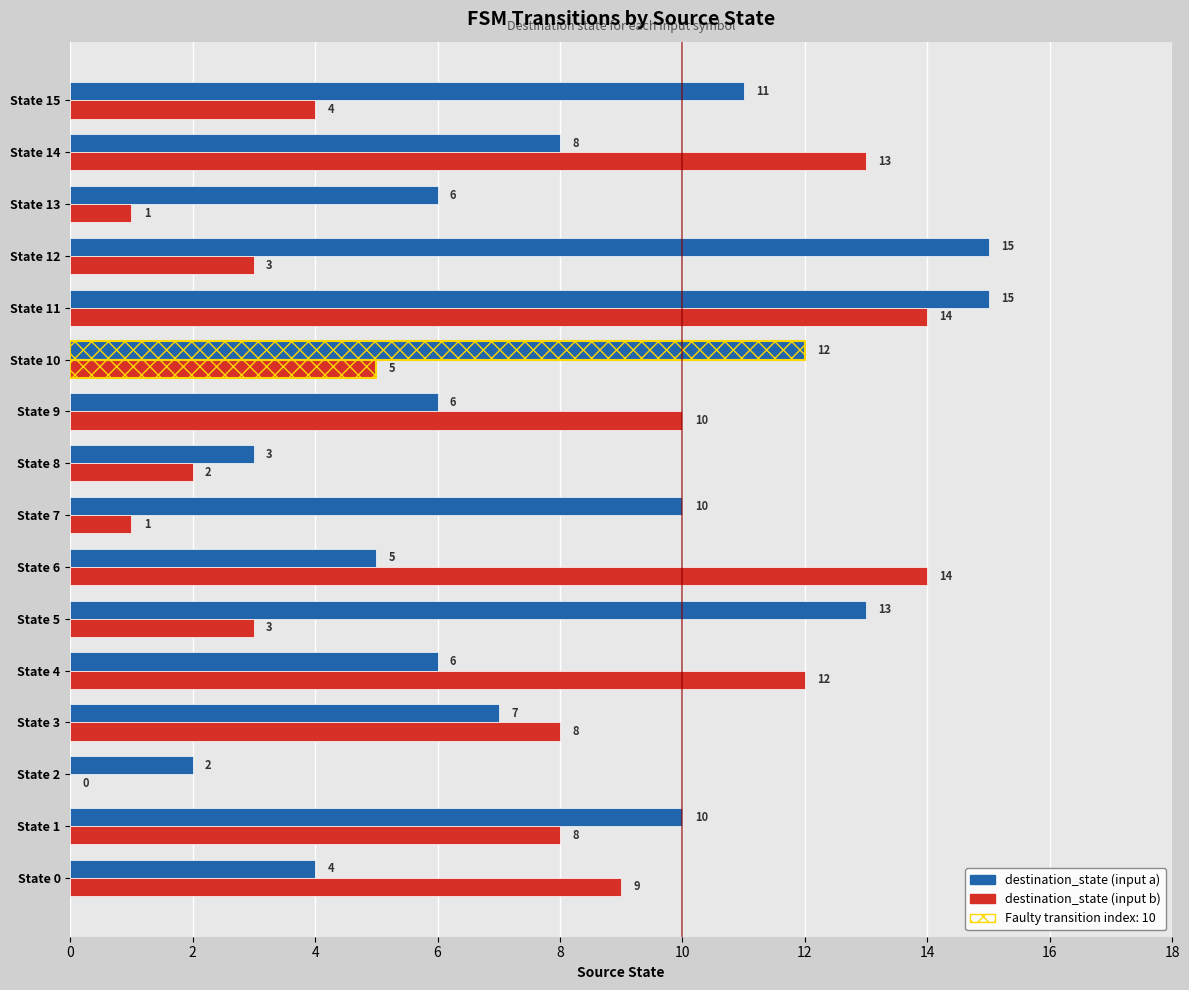

What is the difference between the second highest and minimum values in the destination_state (input b) series?

14